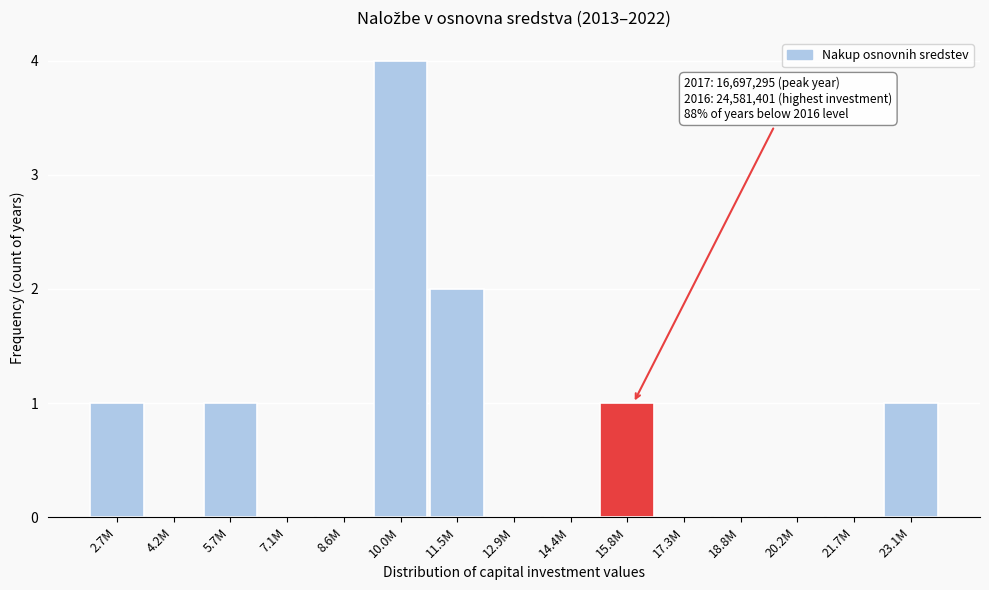

Reading right to left, extract all data points from this chart.

23.1M=1	21.7M=0	20.2M=0	18.8M=0	17.3M=0	15.8M=1	14.4M=0	12.9M=0	11.5M=2	10.0M=4	8.6M=0	7.1M=0	5.7M=1	4.2M=0	2.7M=1